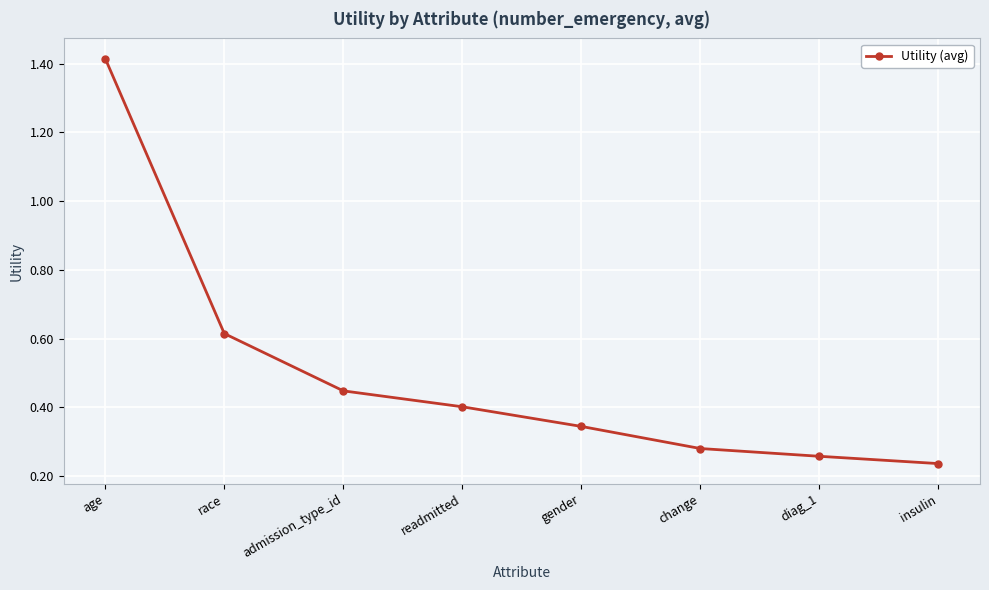

List the labels in order of value, smallest first.

insulin, diag_1, change, gender, readmitted, admission_type_id, race, age